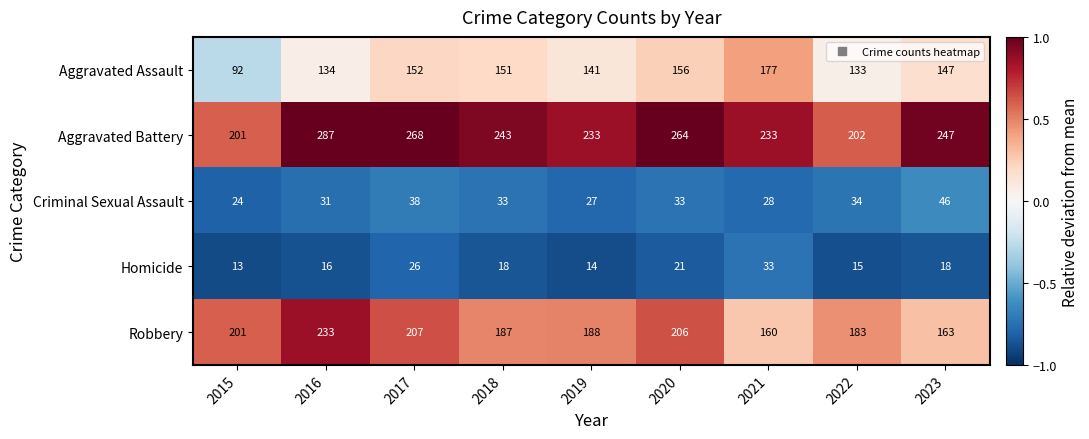

Which category has the highest value across all series?

2016